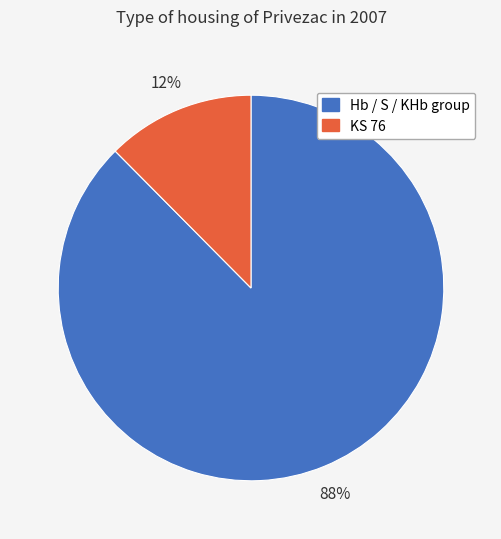

Which category has the smallest portion of the pie?

KS 76